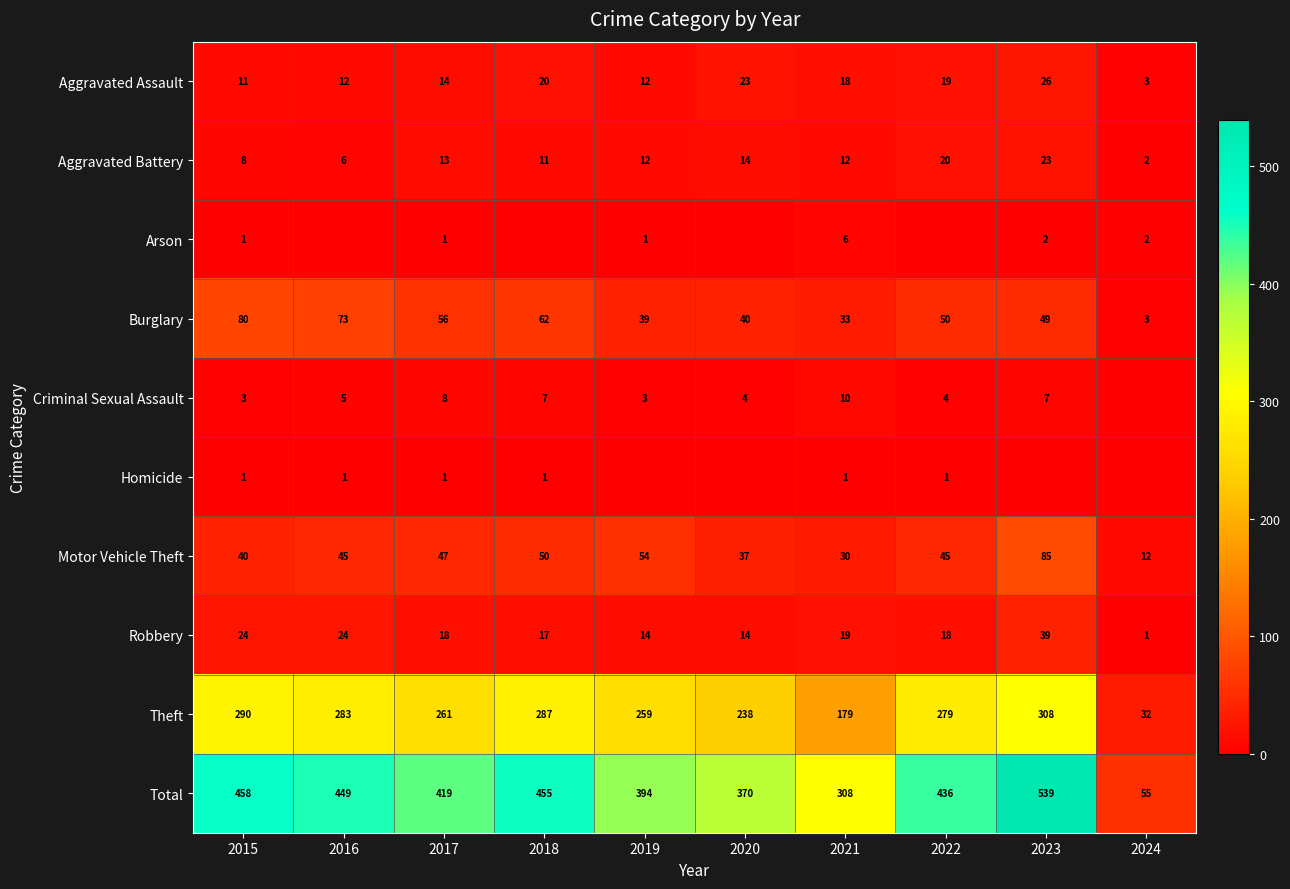

At 2021, list the series in order from smallest to largest.

Homicide, Arson, Criminal Sexual Assault, Aggravated Battery, Aggravated Assault, Robbery, Motor Vehicle Theft, Burglary, Theft, Total